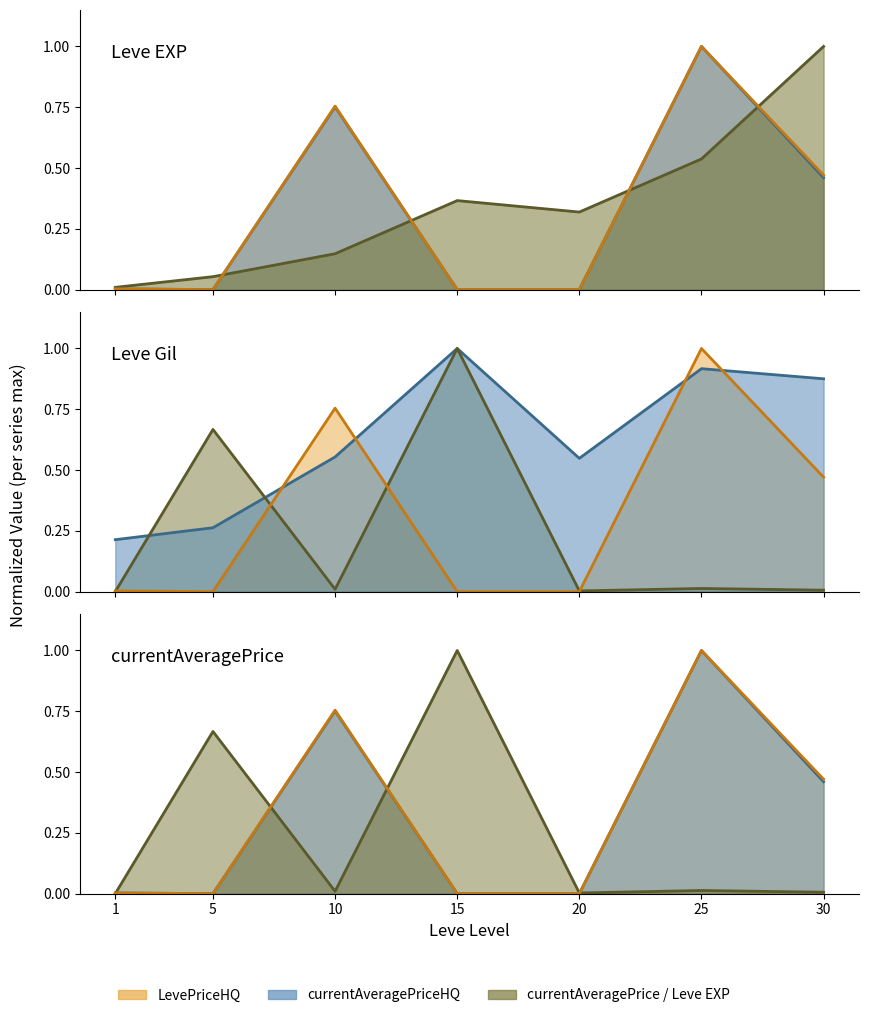

What is the maximum value for avgPriceHQ (line)?

1.0